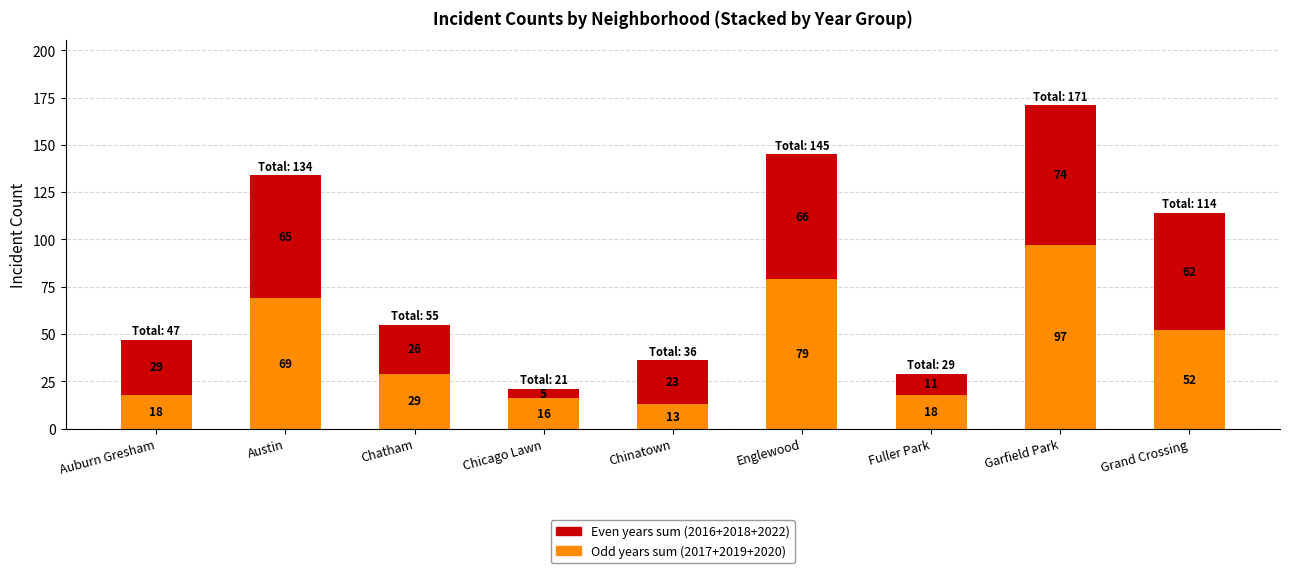

What is the total value across all series at Englewood?

145